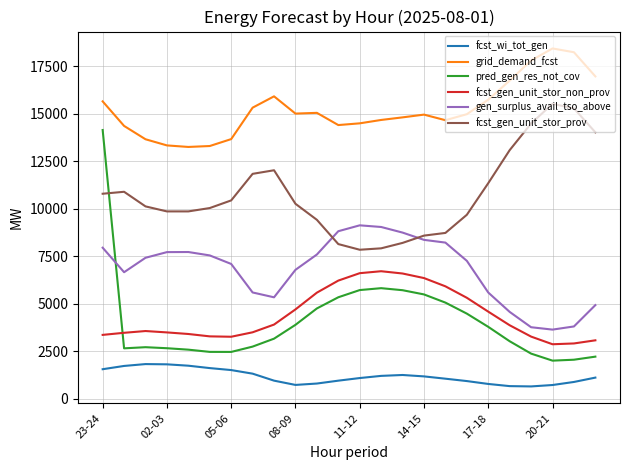

Which series has the largest total across all categories?

grid_demand_fcst